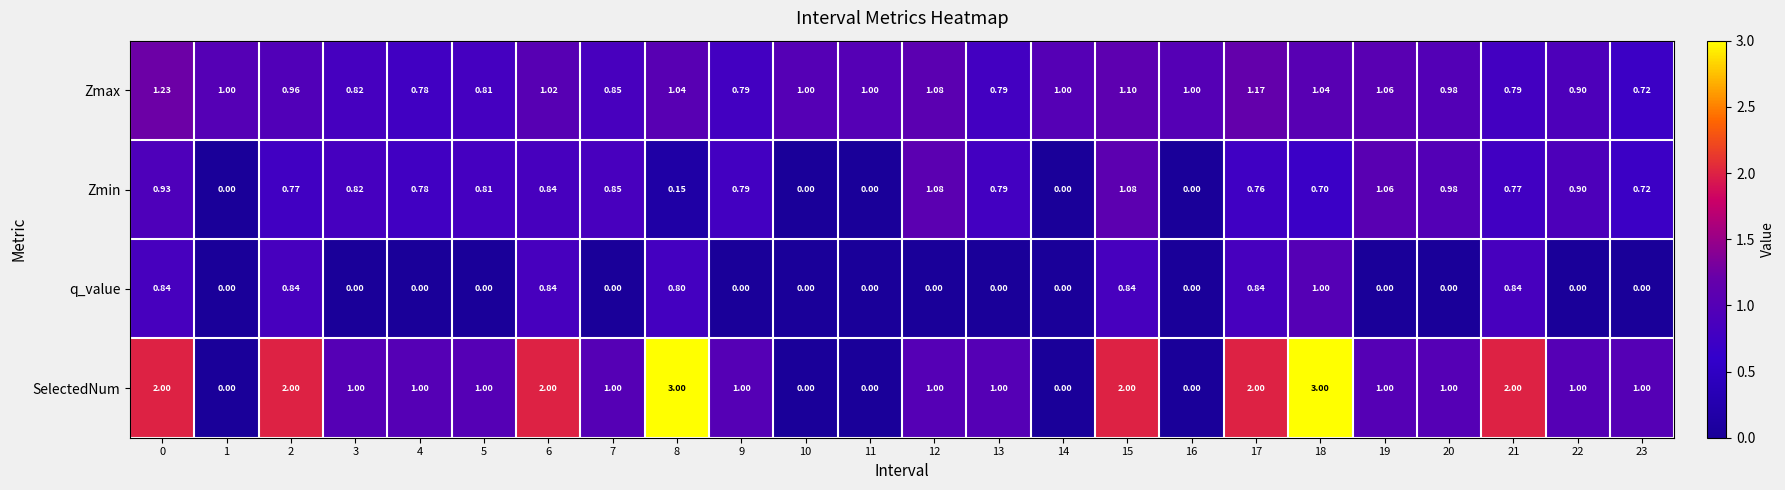

Rank the series by their maximum value, from lowest to highest.

q_value, Zmin, Zmax, SelectedNum